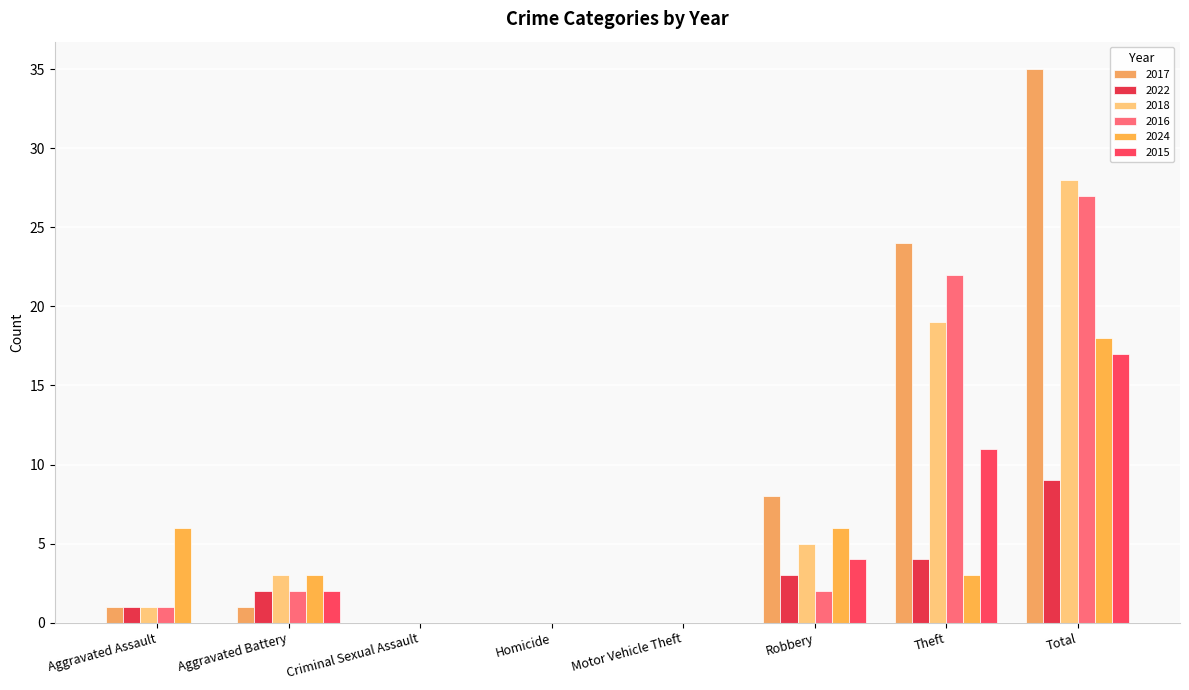

Count the number of categories in the chart.

8